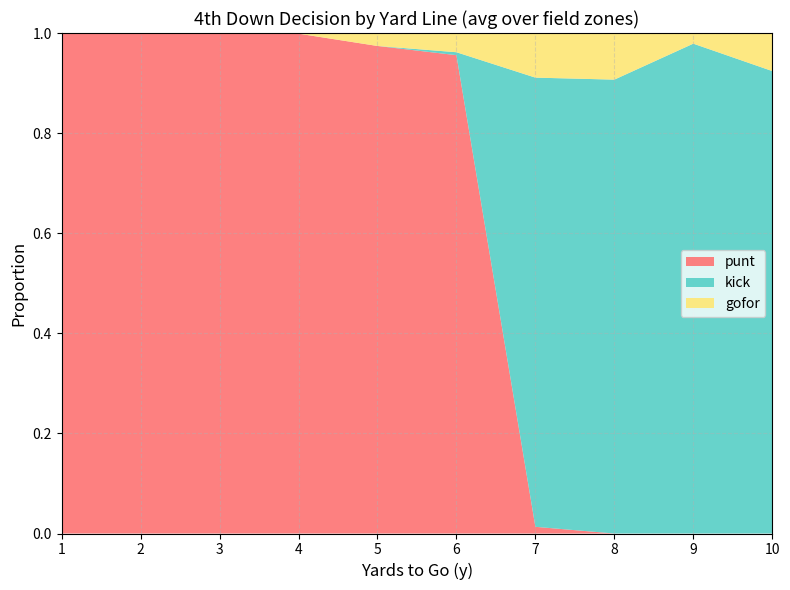

True or false: punt has a value of 0.0 at 10.

True